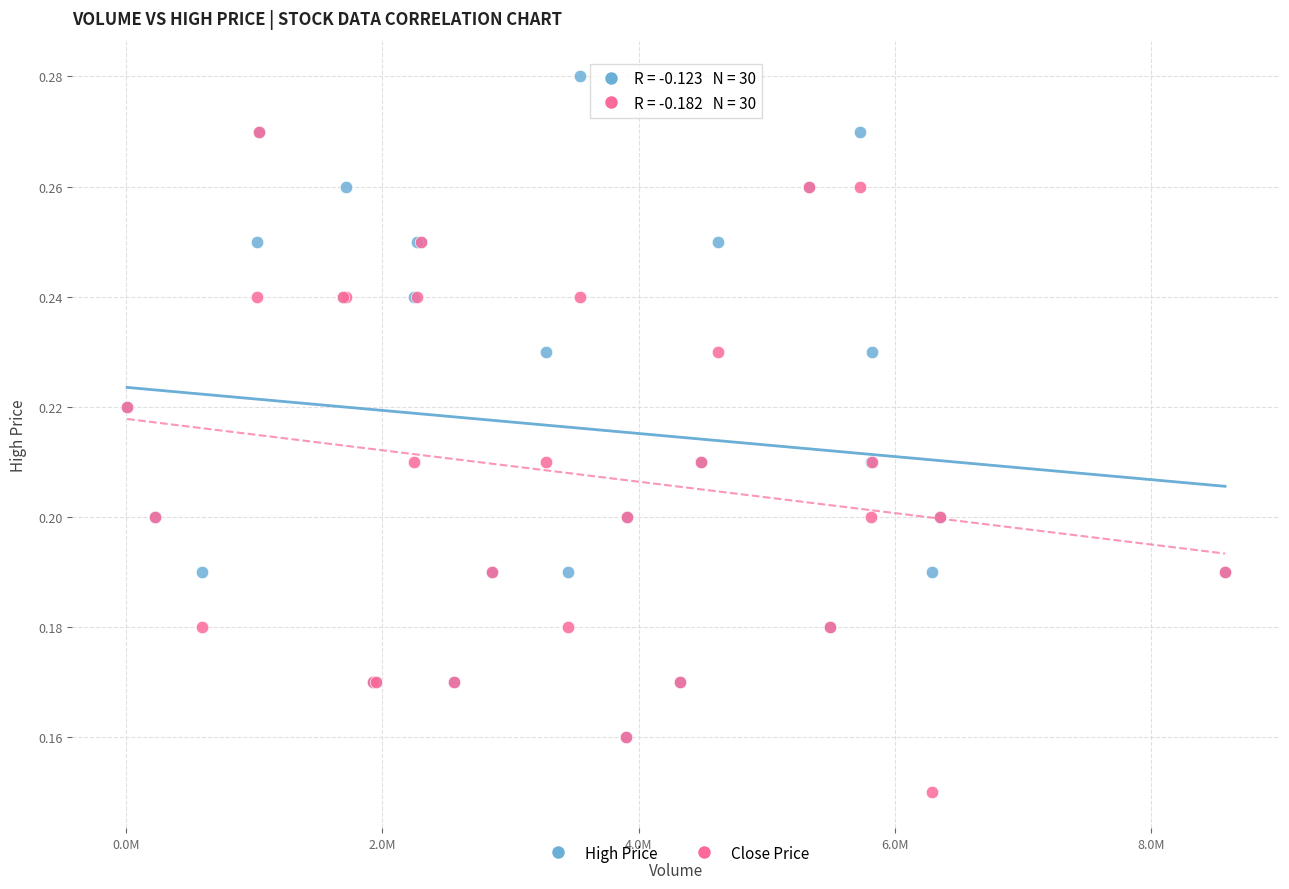

Which series reaches the maximum Y coordinate?

High Price